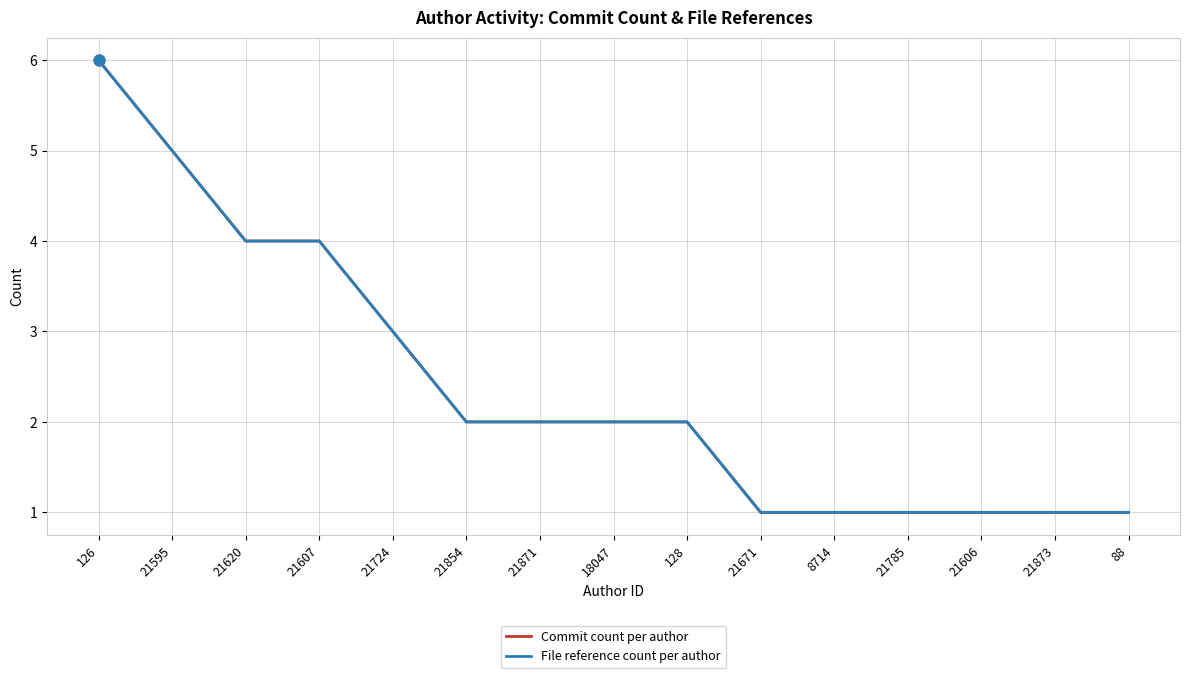

Is this an area chart (filled region under the line)?

No